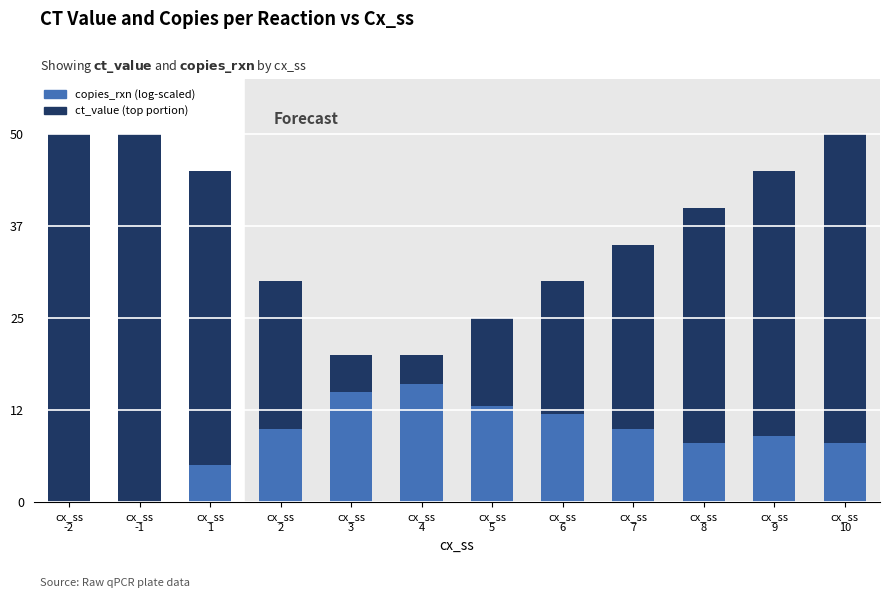

How many groups of bars are there?

12